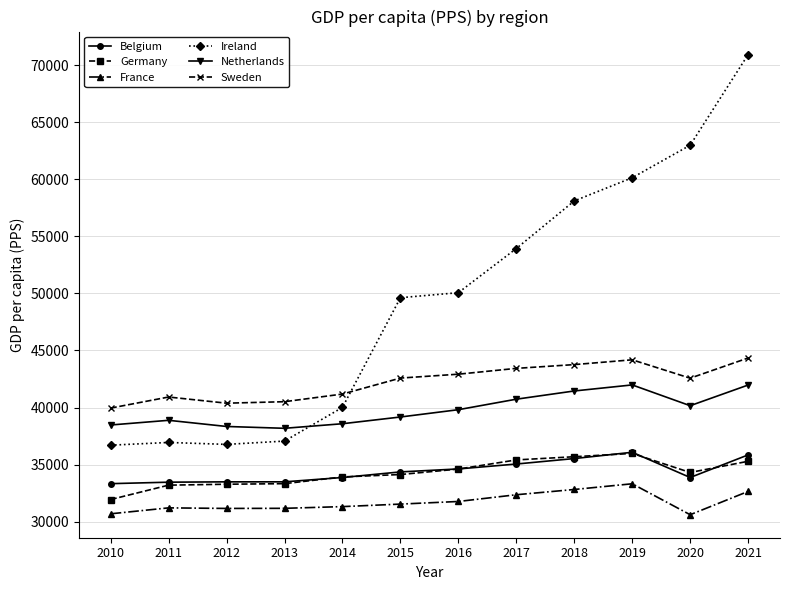

True or false: Netherlands and Belgium cross at least once.

False